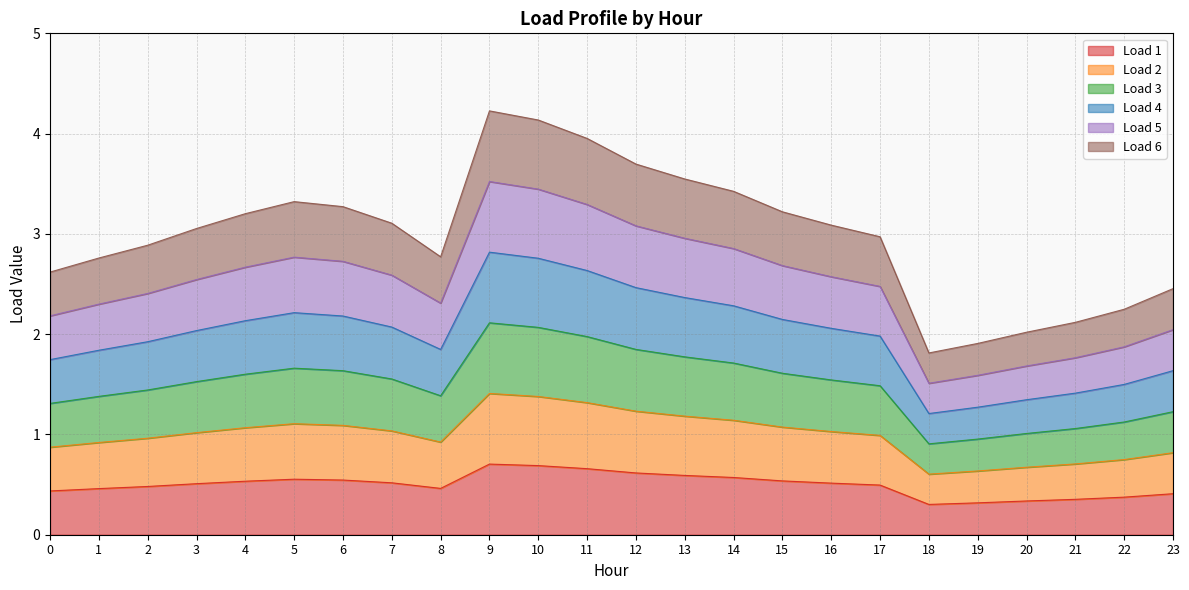

Between 14 and 20, which series saw the biggest shift?

Load 3